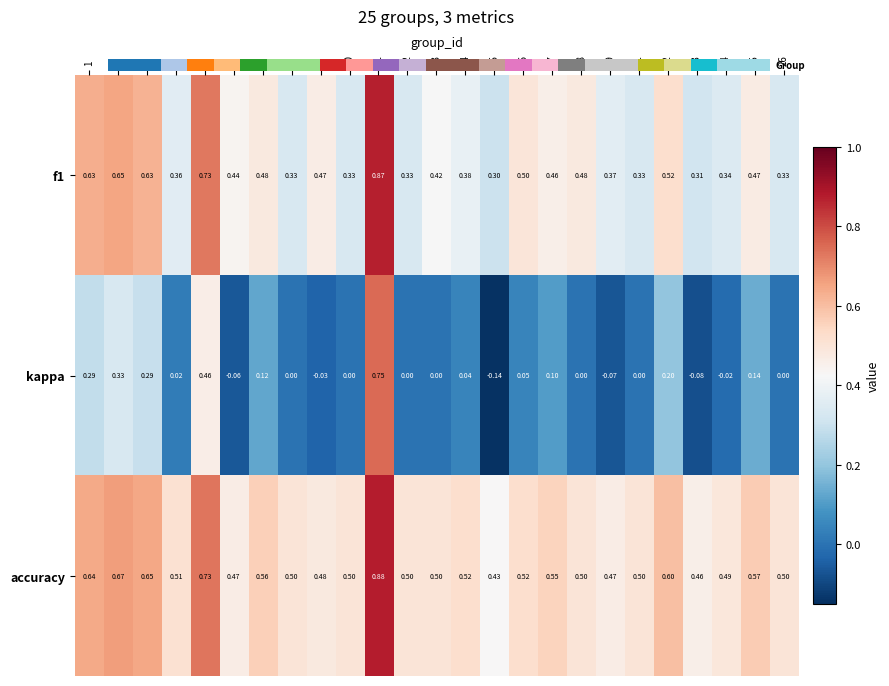

At how many categories does at least one series exceed 0?

25